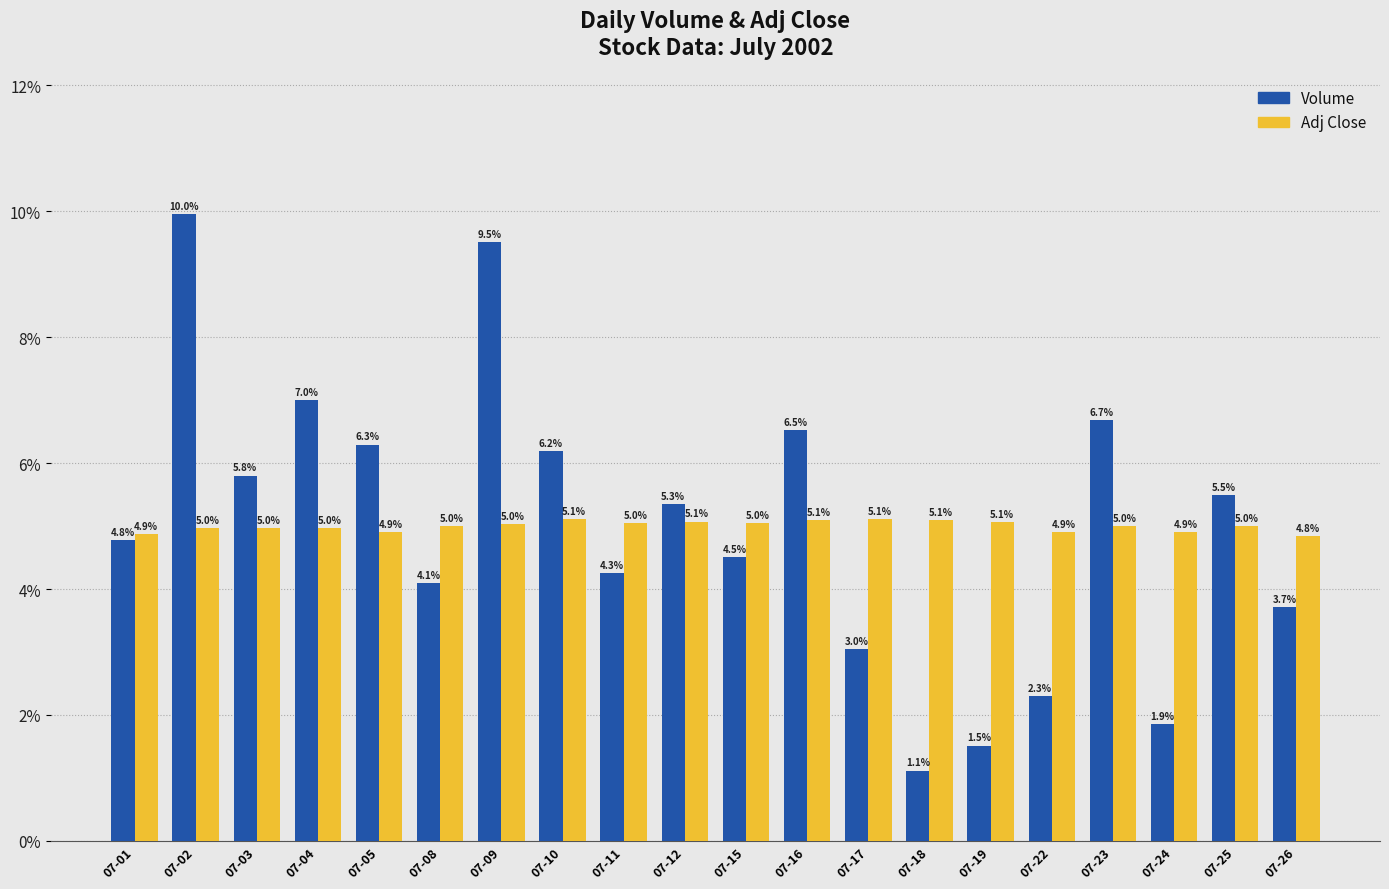

What is the total value across all series at 07-03?

10.8